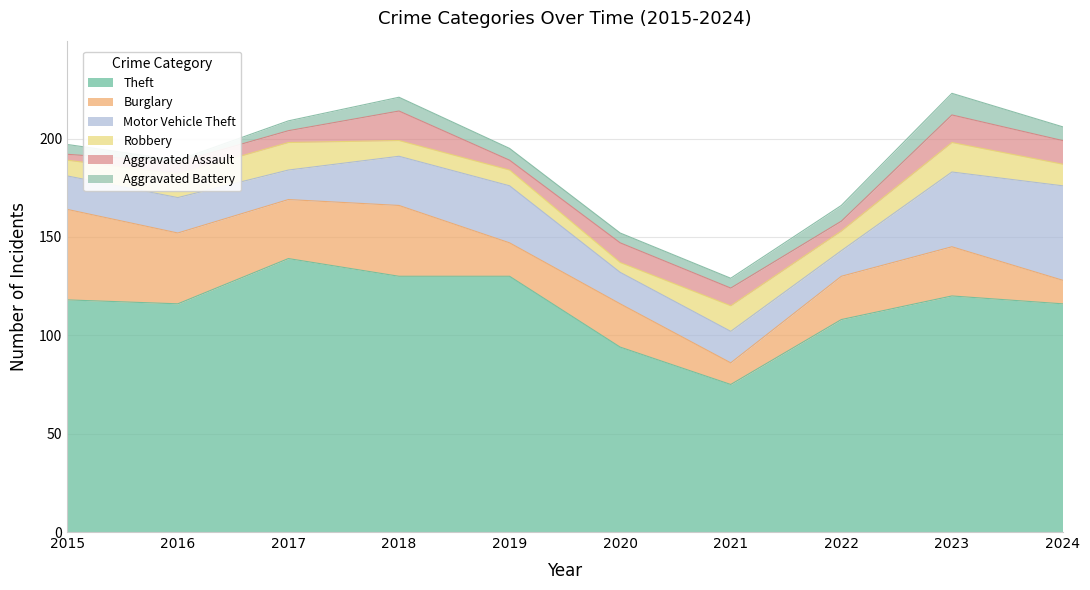

What is the sum of the Theft values at 2016 and 2024?

232